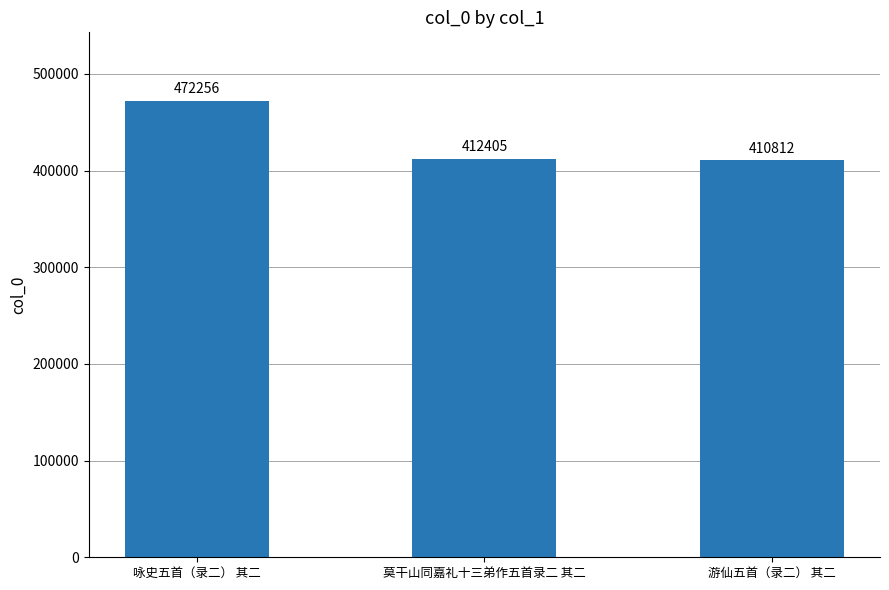

What is the difference between the values at 咏史五首（录二） 其二 and 游仙五首（录二） 其二?

61444